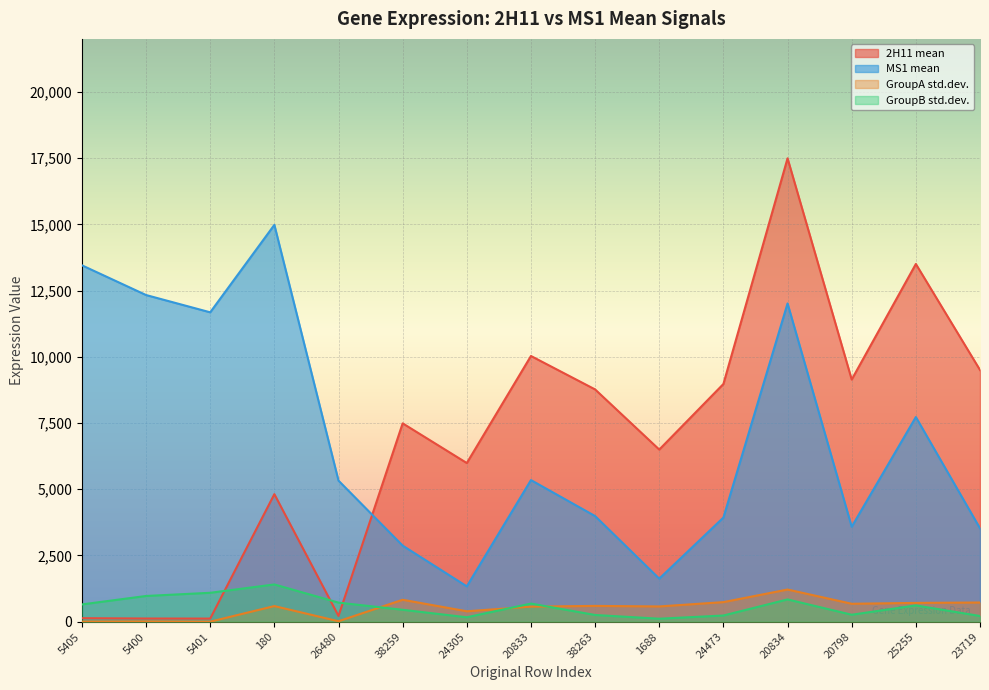

At which category is the sum across all series the highest?

20834